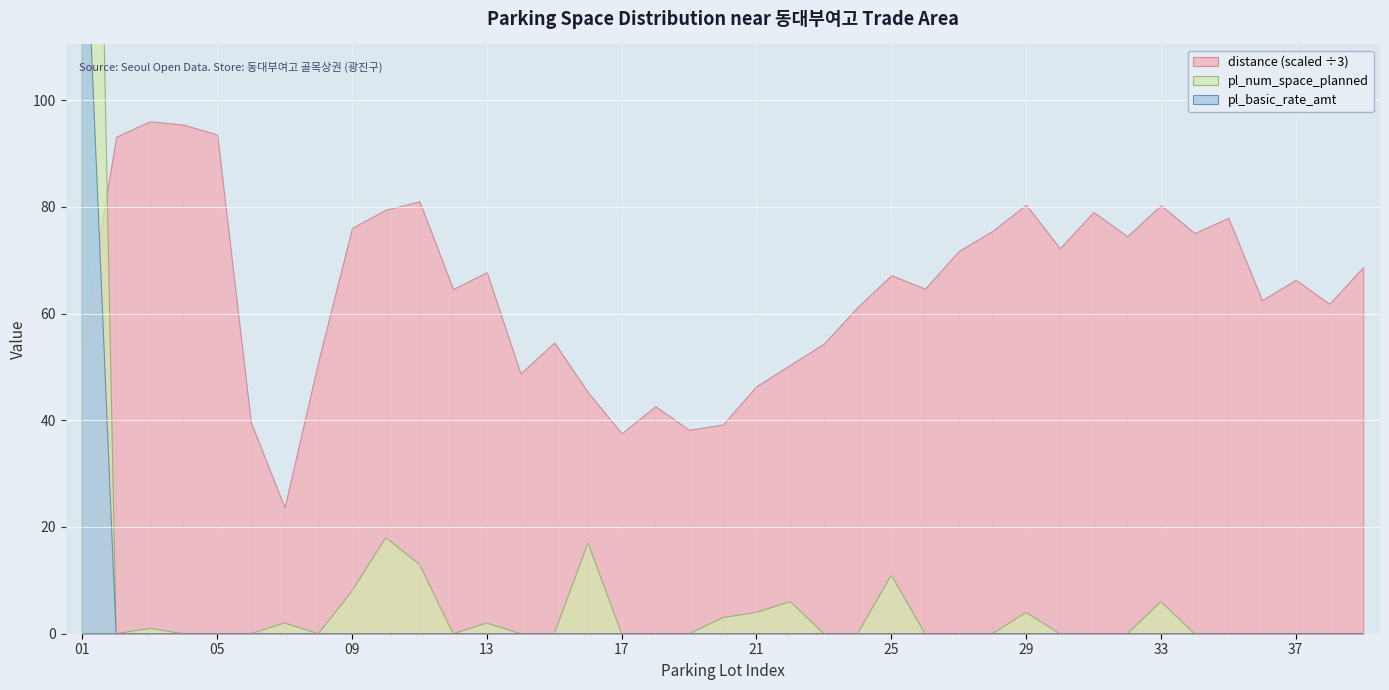

True or false: pl_basic_rate_amt and pl_num_space_planned cross at least once.

False